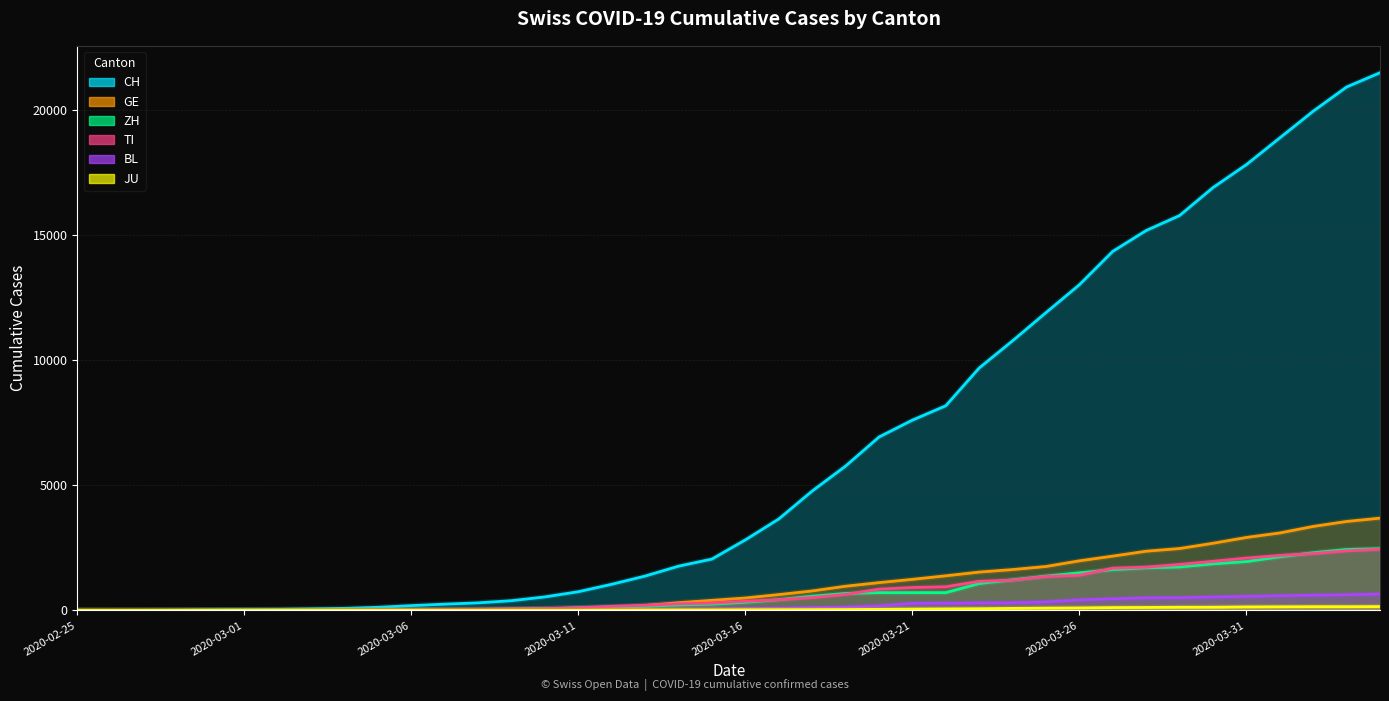

Reading right to left, list all the values displayed in this chart.

CH: 21469	20899	19933	18867	17800	16883	15767	15169	14337	13004	11890	10766	9679	8172	7598	6923	5764	4767	3651	2817	2052	1768	1373	1045	748	541	390	303	251	193	125	83	60	41	30	22	13	6	2	0
GE: 3685	3553	3354	3094	2914	2682	2472	2365	2169	1981	1755	1632	1532	1383	1241	1110	967	778	633	497	403	310	197	123	91	75	50	40	32	21	17	14	14	11	10	7	4	1	1	0
ZH: 2466	2433	2305	2141	1952	1861	1735	1703	1629	1502	1370	1223	1075	711	711	711	679	568	429	326	250	218	163	140	101	62	49	40	34	29	23	15	13	10	7	6	2	2	0	0
TI: 2442	2377	2271	2195	2091	1962	1837	1727	1688	1401	1354	1209	1162	945	916	849	638	511	426	368	293	265	206	163	108	75	61	49	41	28	25	13	8	4	2	2	1	1	1	0
BL: 656	625	610	588	561	539	511	502	466	422	341	306	302	289	282	184	134	116	89	76	54	47	42	26	26	22	20	19	15	6	6	2	2	2	2	2	1	0	0	0
JU: 154	149	149	145	140	128	127	119	114	100	92	82	69	61	54	44	36	32	29	25	19	18	17	12	7	7	7	5	5	4	4	2	2	1	1	1	1	1	0	0